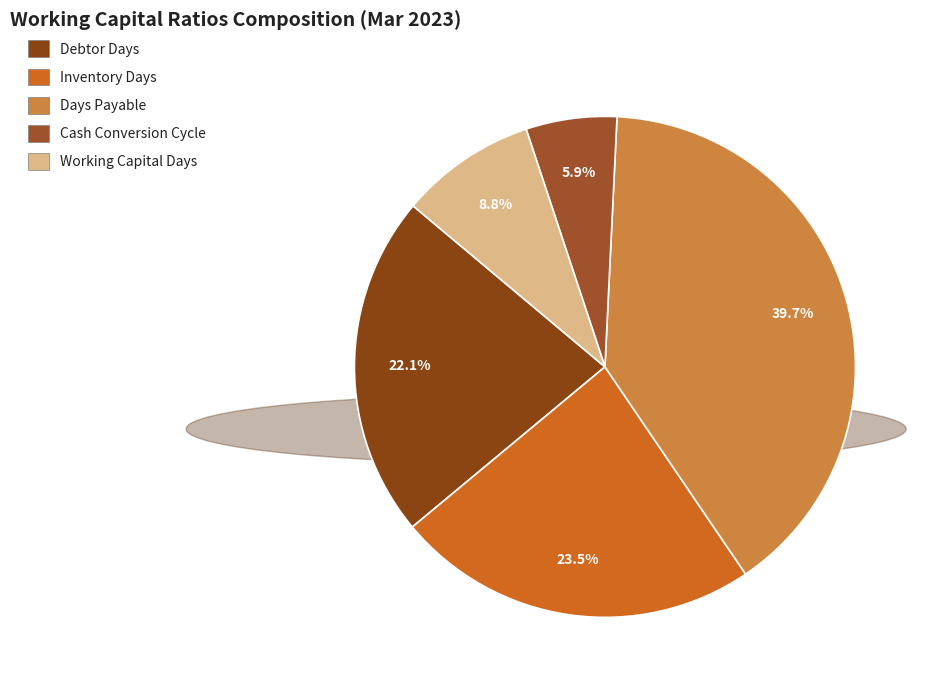

Does Debtor Days account for over 50% of the chart?

No